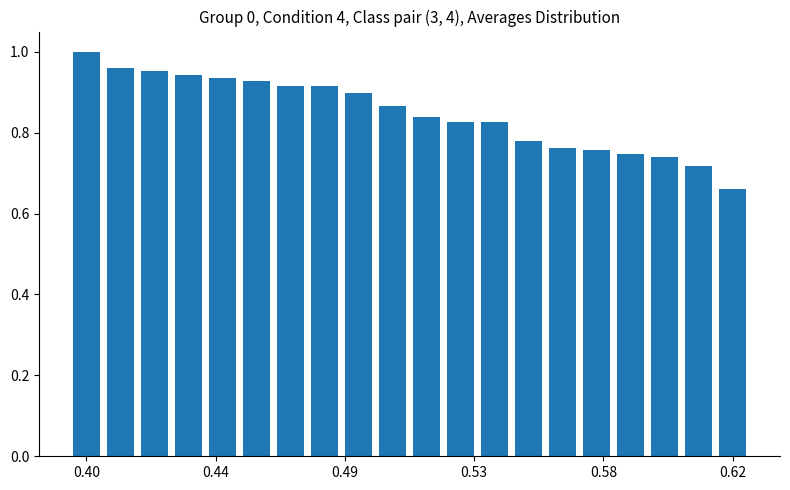

What is the sum of all values?

17.0